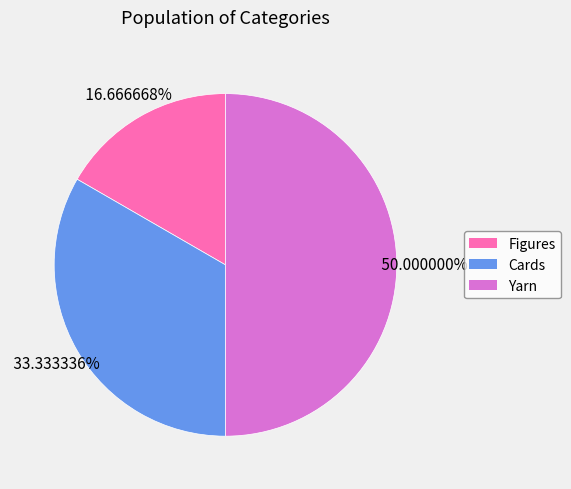

To the nearest percent, what is the combined percentage of Figures and Cards?

50%